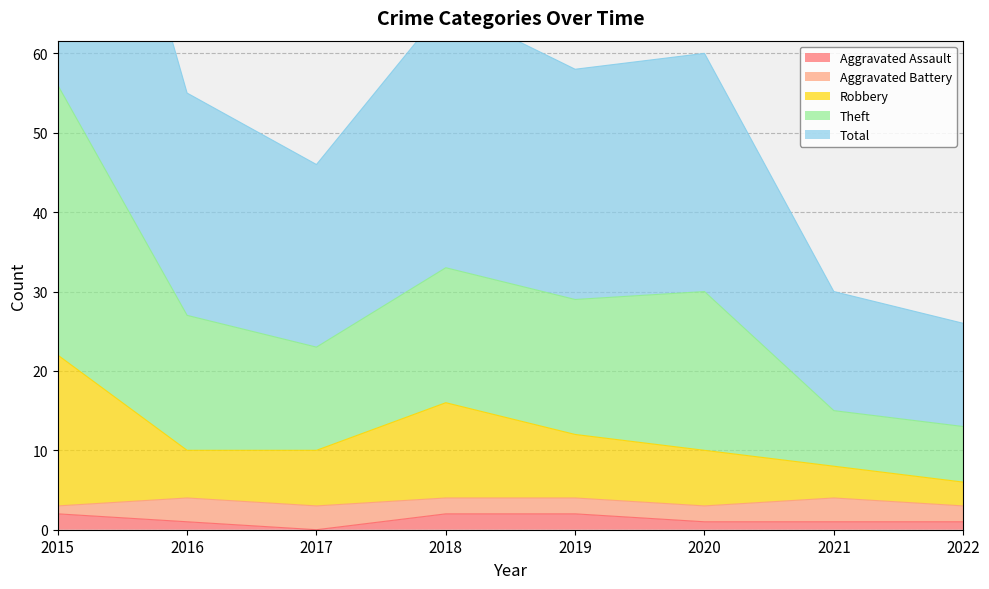

Where is the first local maximum for Total?

2018